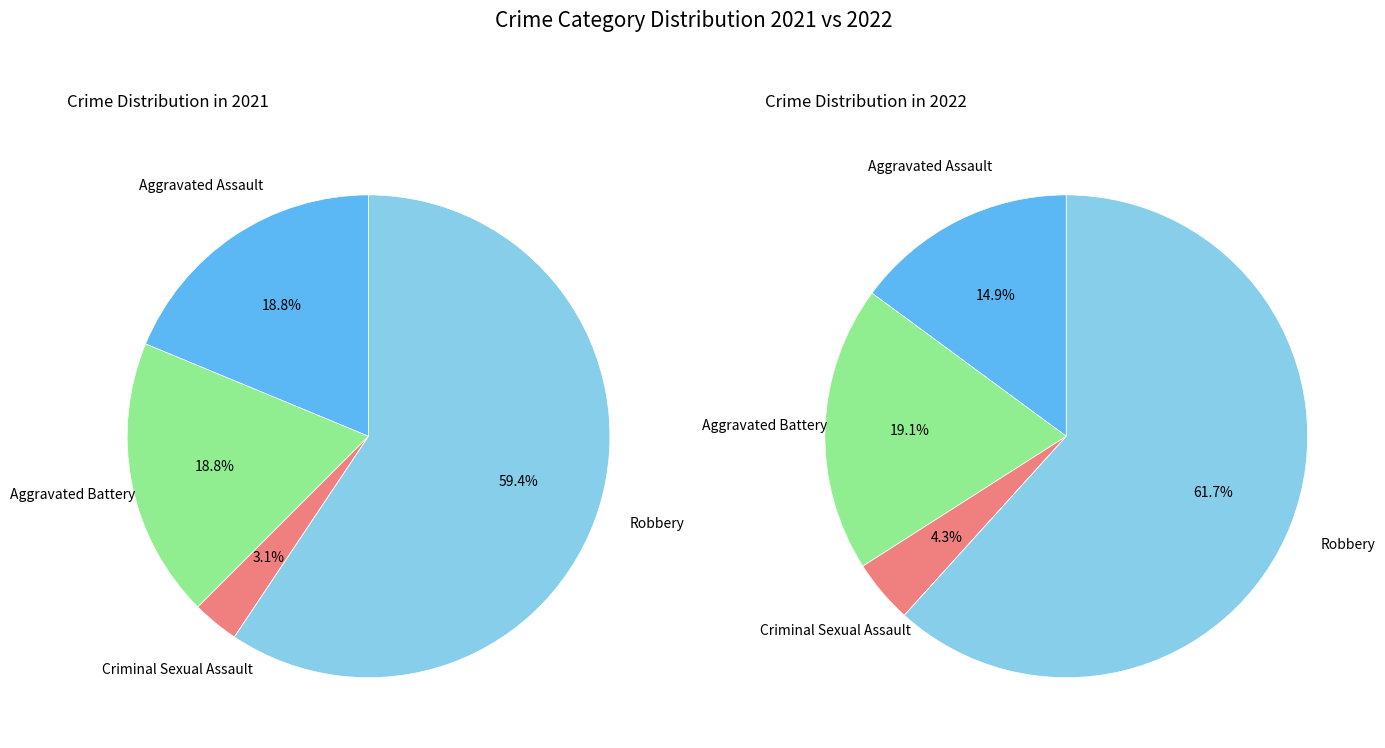

What is the majority slice?

Robbery